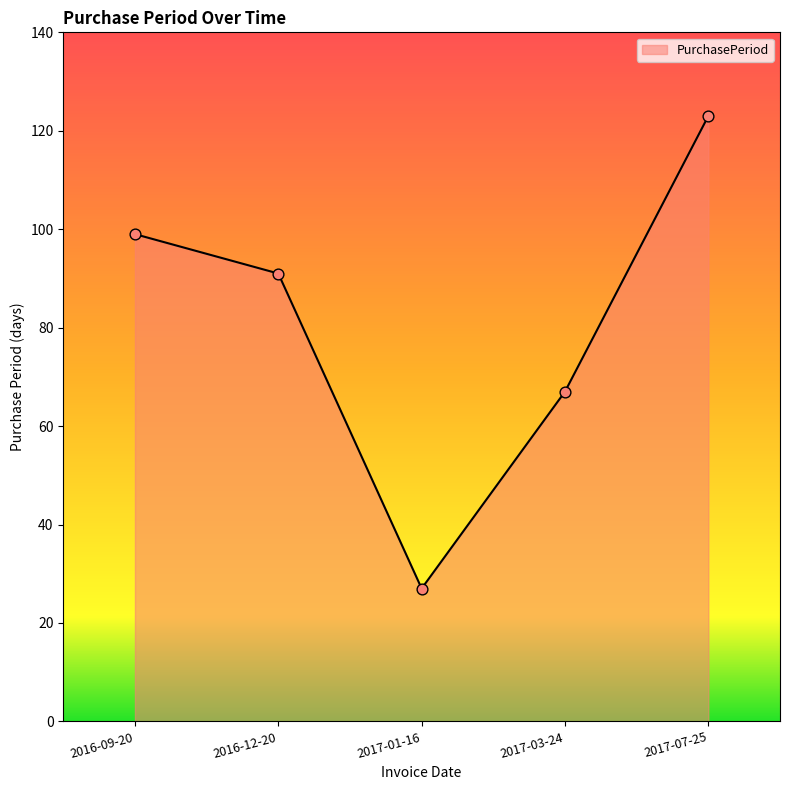

Between 2016-12-20 and 2017-01-16, which is larger?

2016-12-20